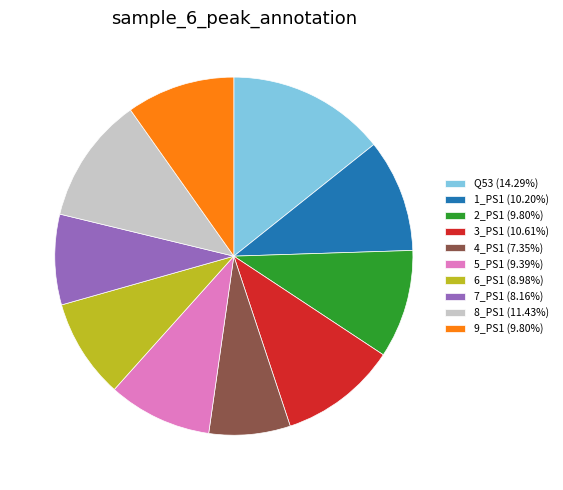

Does any single category account for the majority?

No